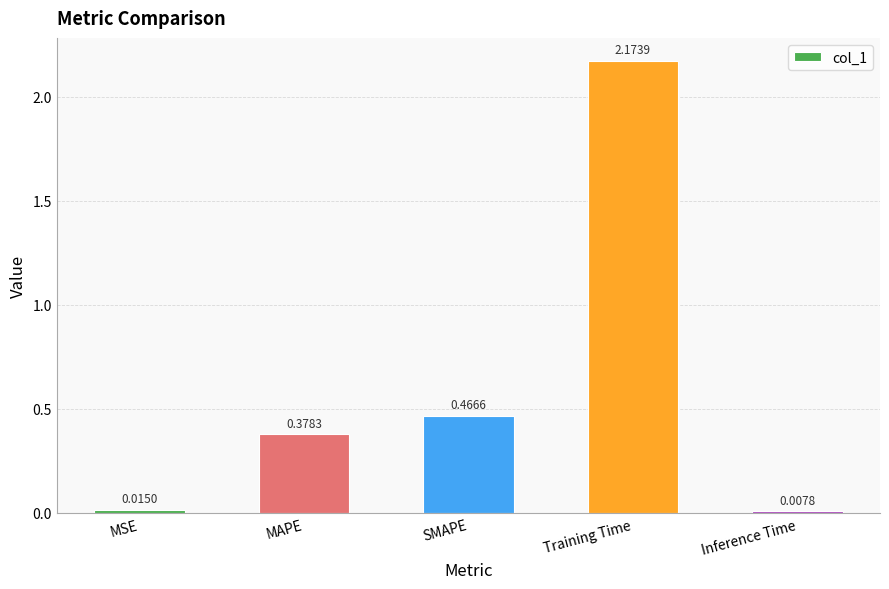

What is the average value?

0.6